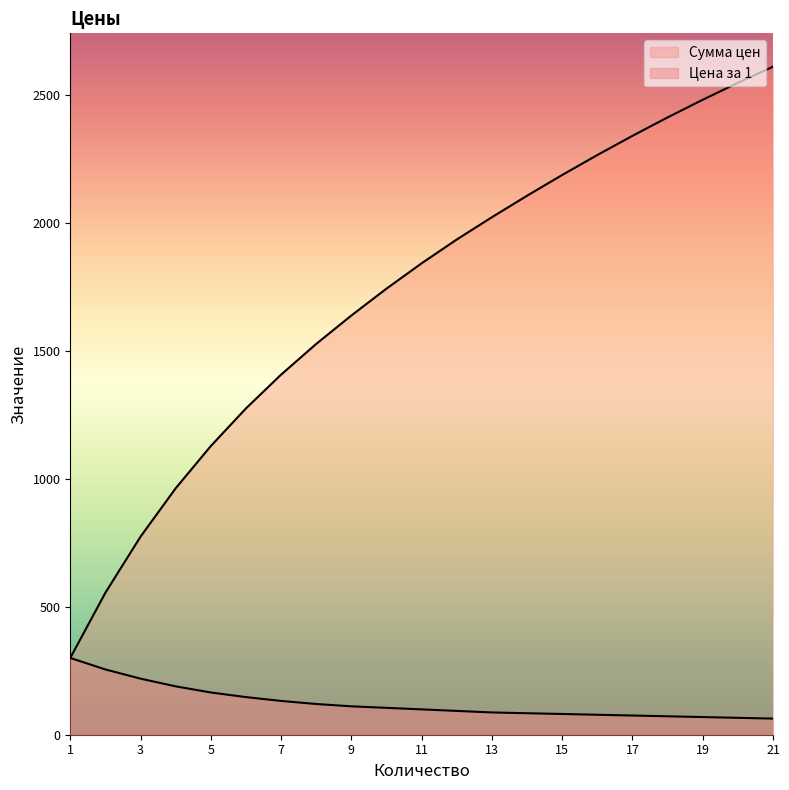

Where does the Сумма цен series first go above 1842?

12